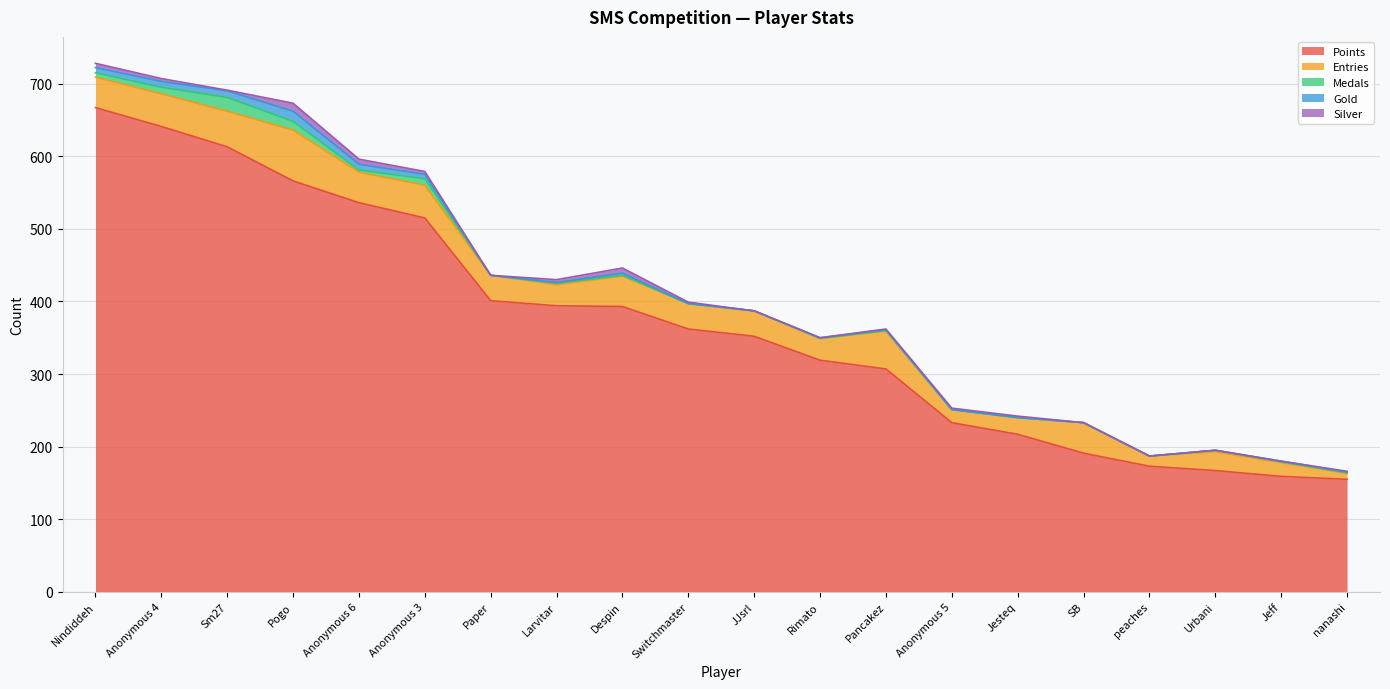

Which has a higher value, Paper or Nindiddeh?

Nindiddeh